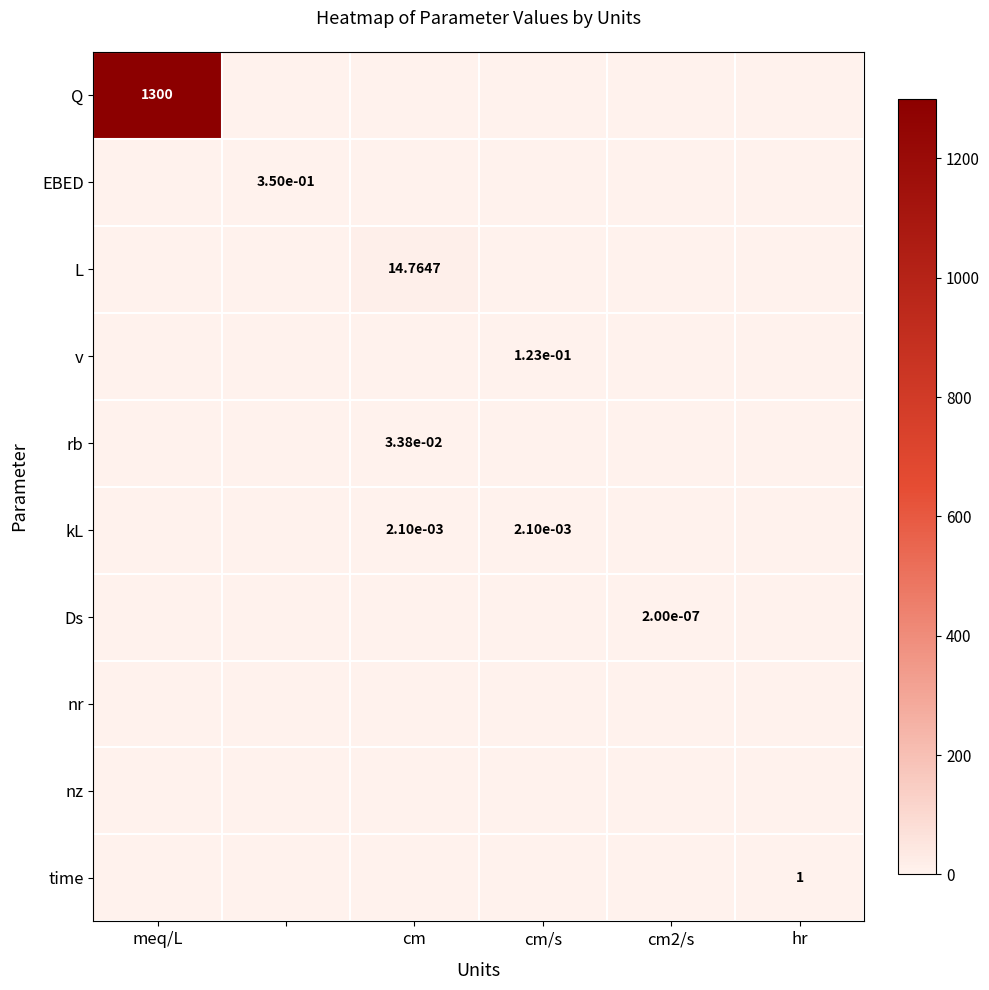

Is the value of nz at cm2/s greater than the value of kL at meq/L?

No